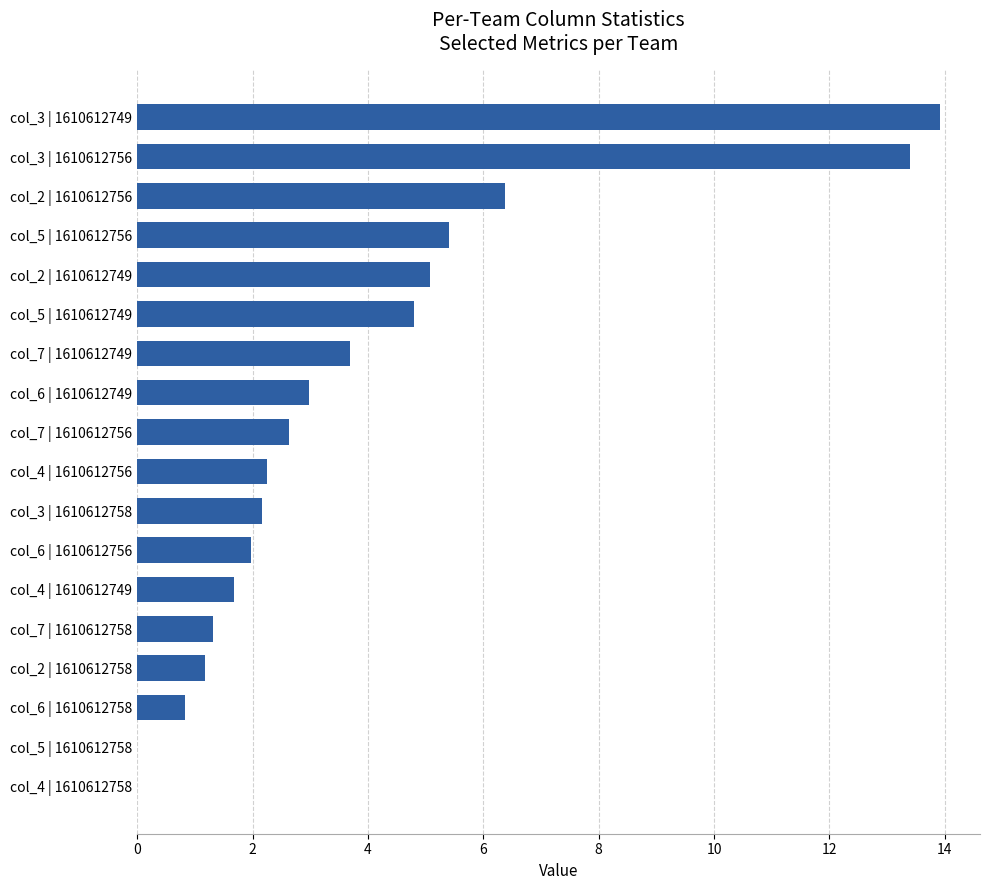

Approximately how many times larger is the value at col_6 | 1610612758 compared to col_2 | 1610612758?

0.7